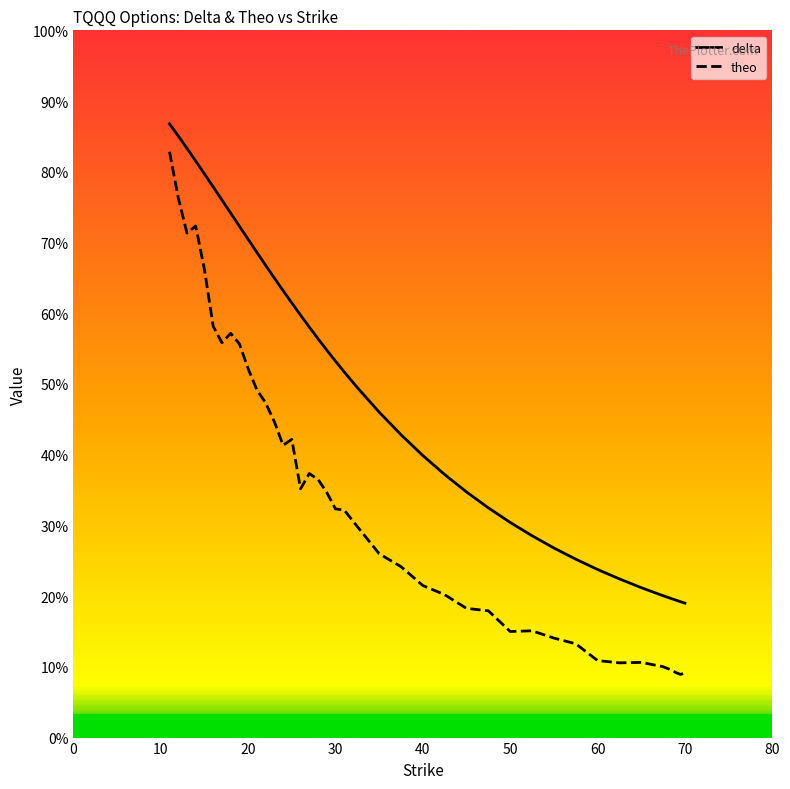

Reading left to right, extract all data points from this chart.

delta: 13.0	12.8	12.5	12.2	12.0	11.7	11.4	11.1	10.8	10.6	10.3	10.0	9.7	9.5	9.2	9.0	8.7	8.5	8.2	8.0	7.8	7.4	6.9	6.4	6.0	5.6	5.2	4.9	4.6	4.3	4.0	3.8	3.6	3.4	3.2	3.0	2.9	2.9	2.9	2.9
theo: 12.4	11.4	10.7	10.8	9.9	8.7	8.4	8.6	8.4	7.8	7.4	7.1	6.7	6.2	6.3	5.3	5.6	5.5	5.2	4.8	4.8	4.5	3.9	3.6	3.2	3.0	2.7	2.7	2.2	2.3	2.1	2.0	1.6	1.6	1.6	1.5	1.4	1.4	1.3	1.4